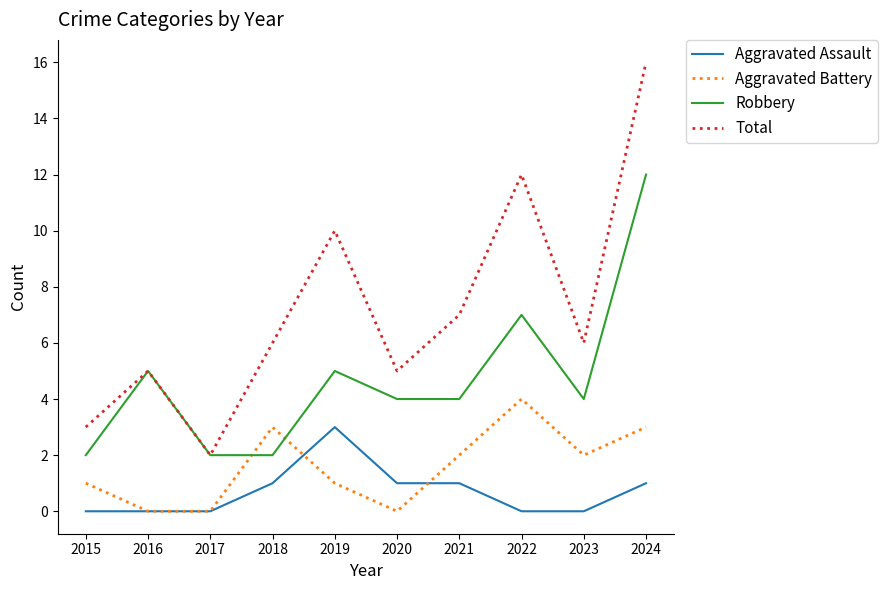

Which series has the largest total across all categories?

Total